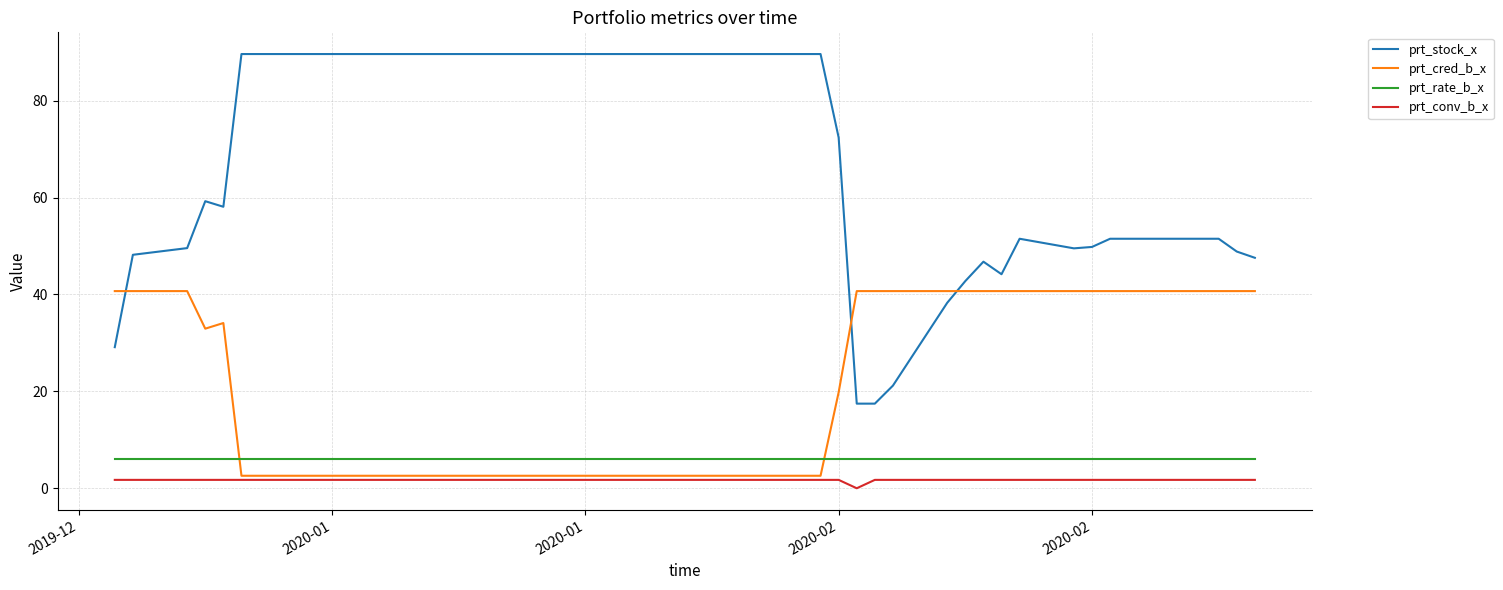

What is the greatest value displayed?

89.6